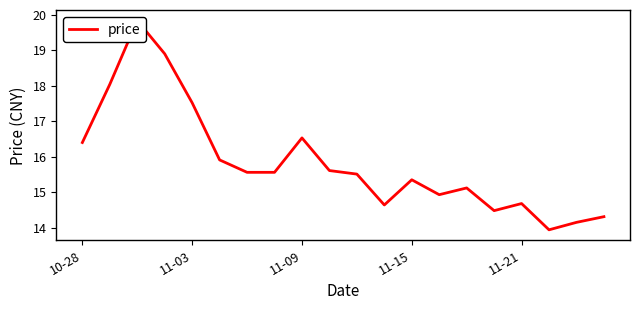

What position from the right is 11-15?

8